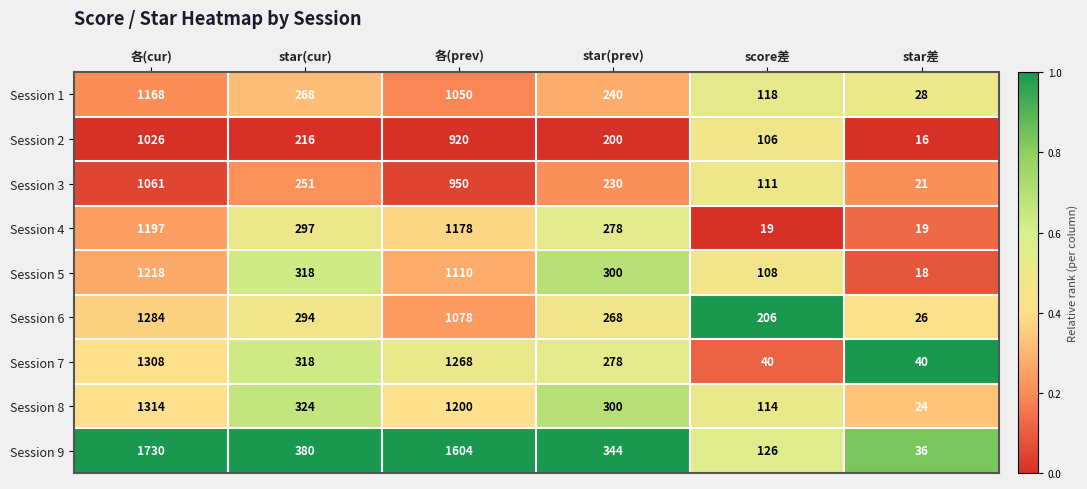

Which series changed the most between 各(prev) and star差?

Session 9